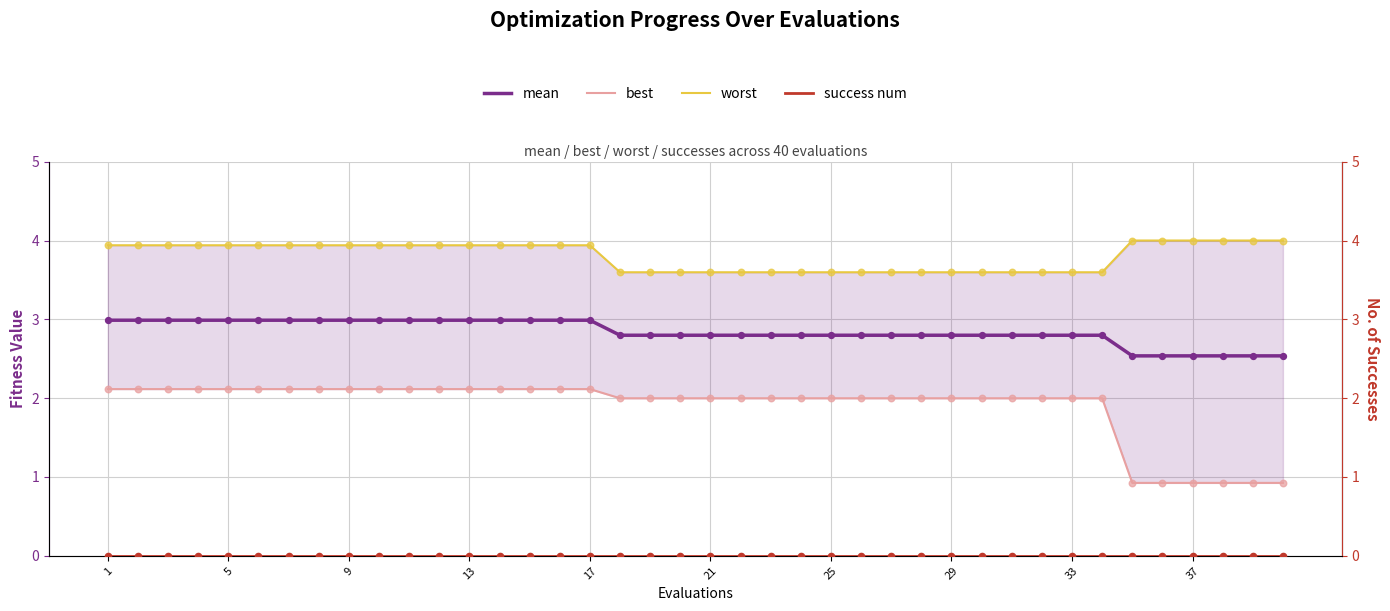

Which series has the largest Y range (max minus min)?

best